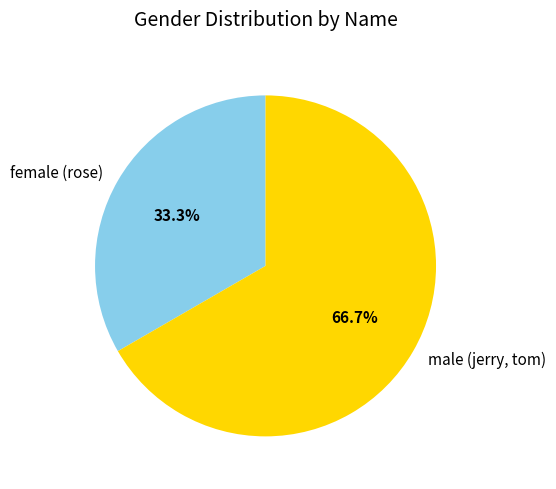

What is the majority slice?

male (jerry, tom)